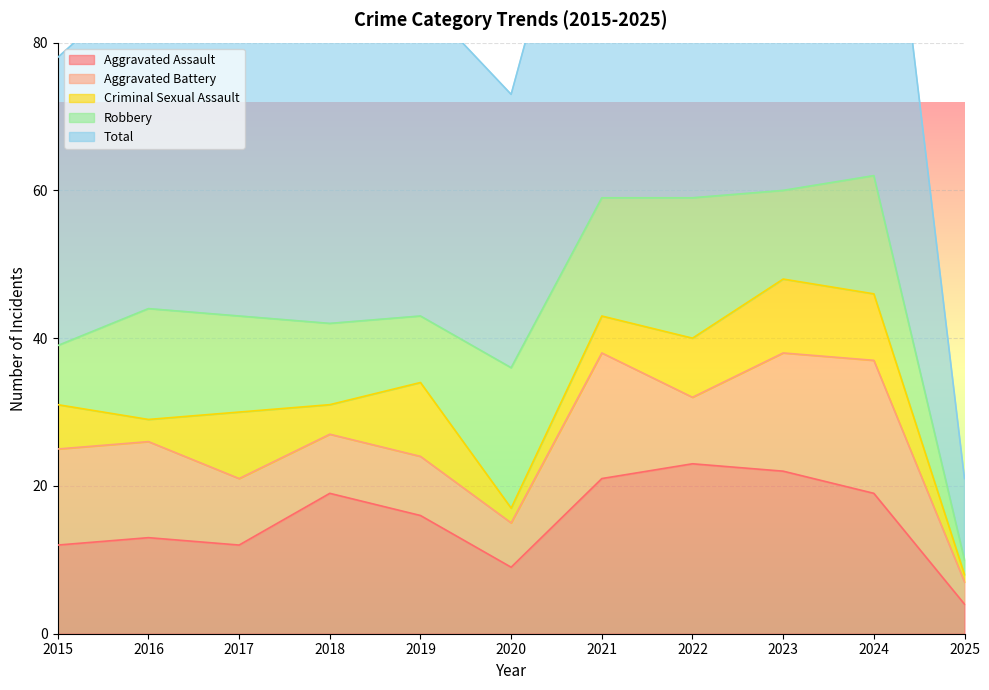

What is the total value across all series at 2025?

21